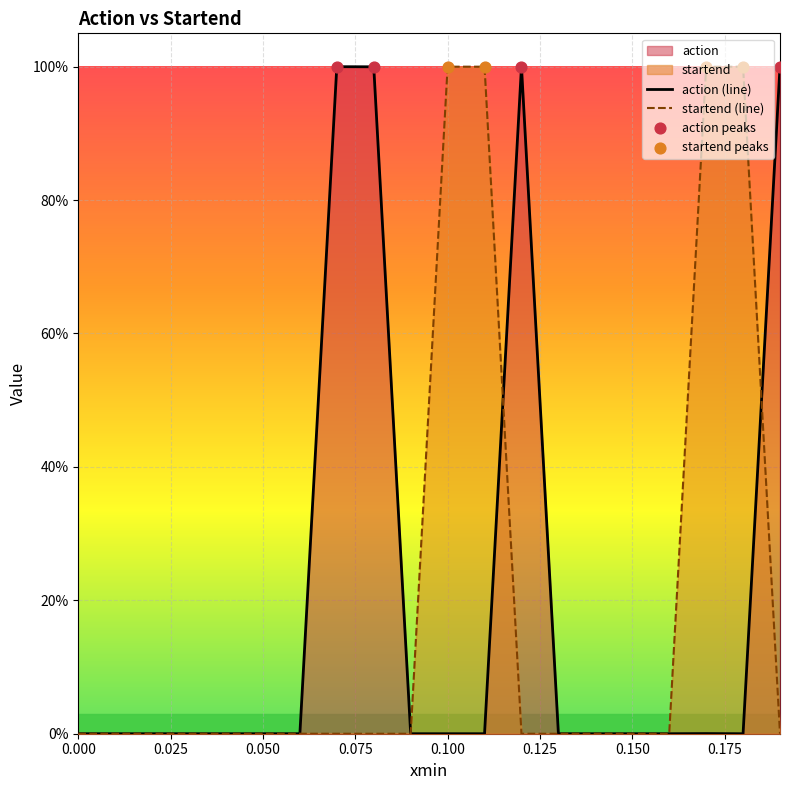

Which series reaches the minimum Y coordinate?

action